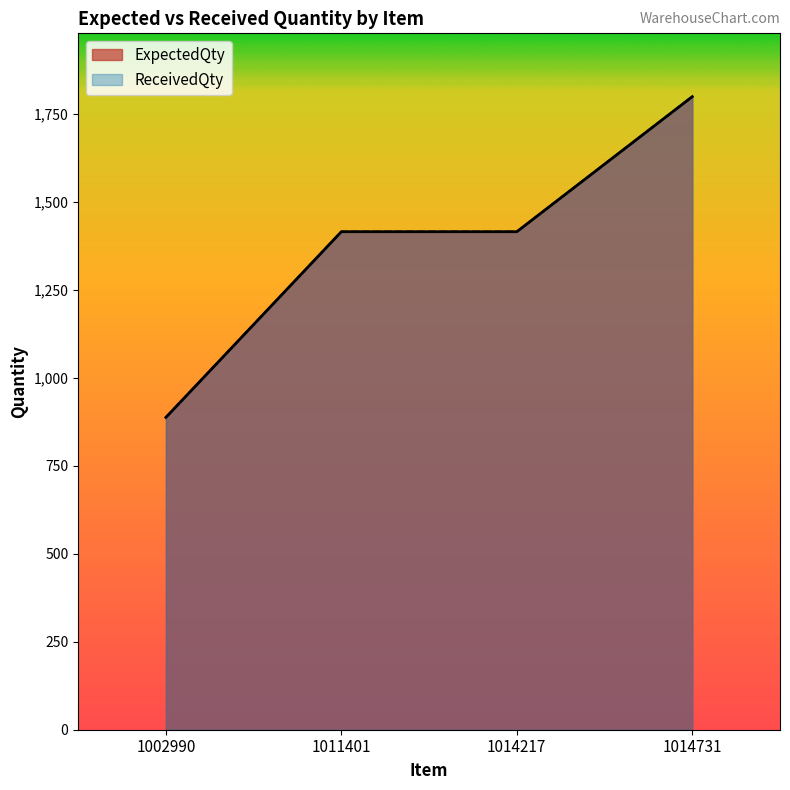

The ReceivedQty series shows 888 at 1002990. True or false?

True